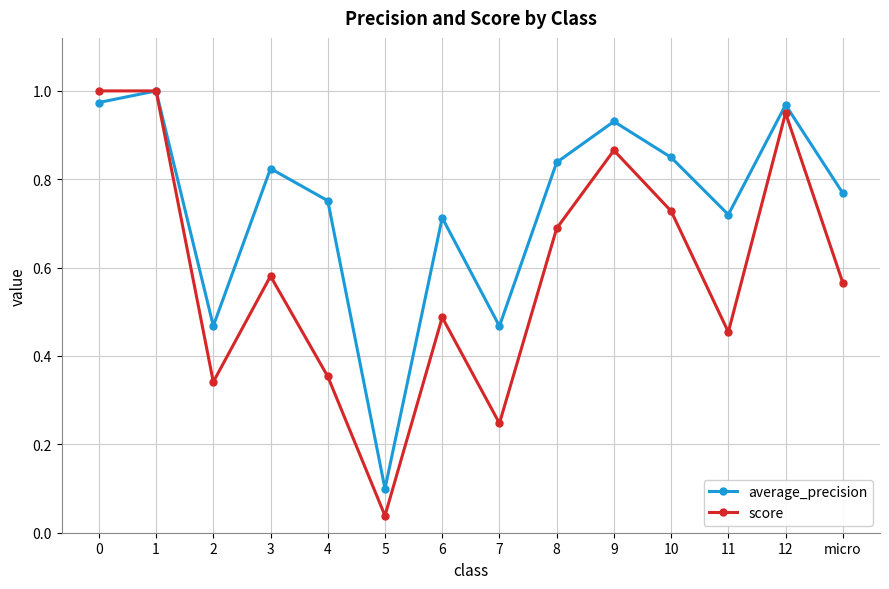

True or false: score and average_precision intersect in this chart.

True